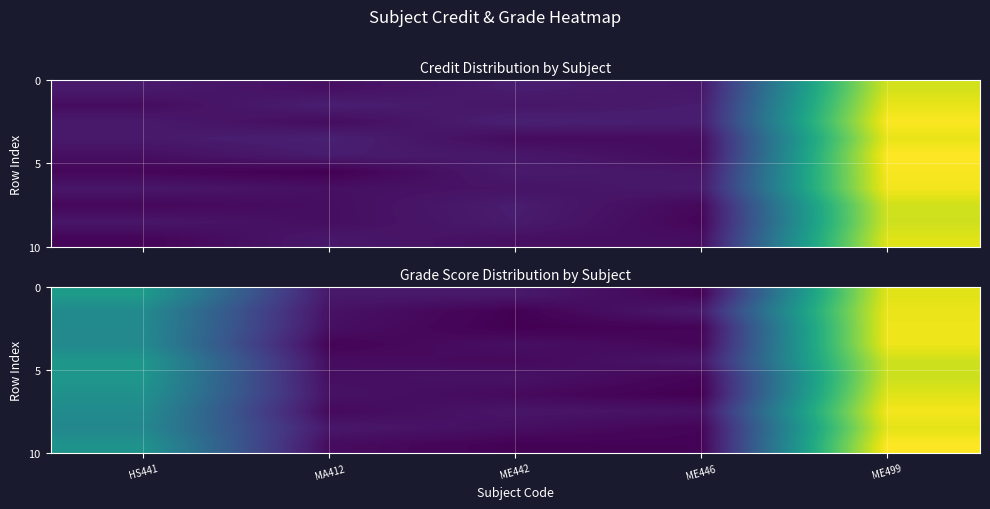

Between ME442 and ME446, which is larger?

ME442